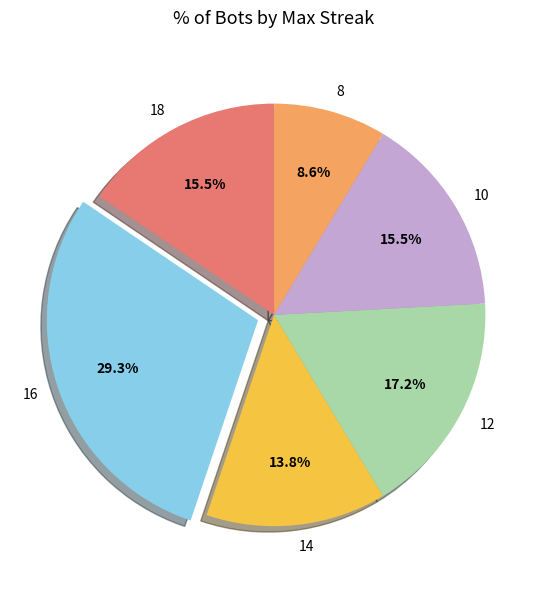

Is 8 the majority of the pie?

No